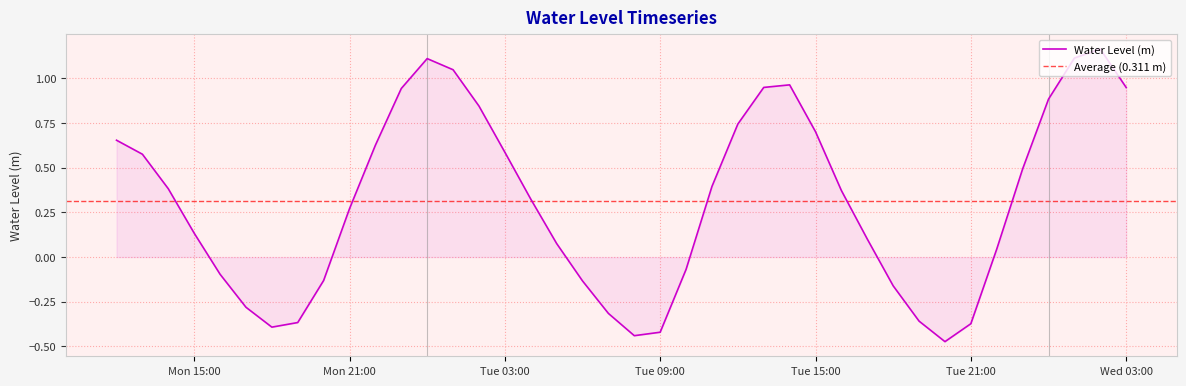

How many values are above zero?

26